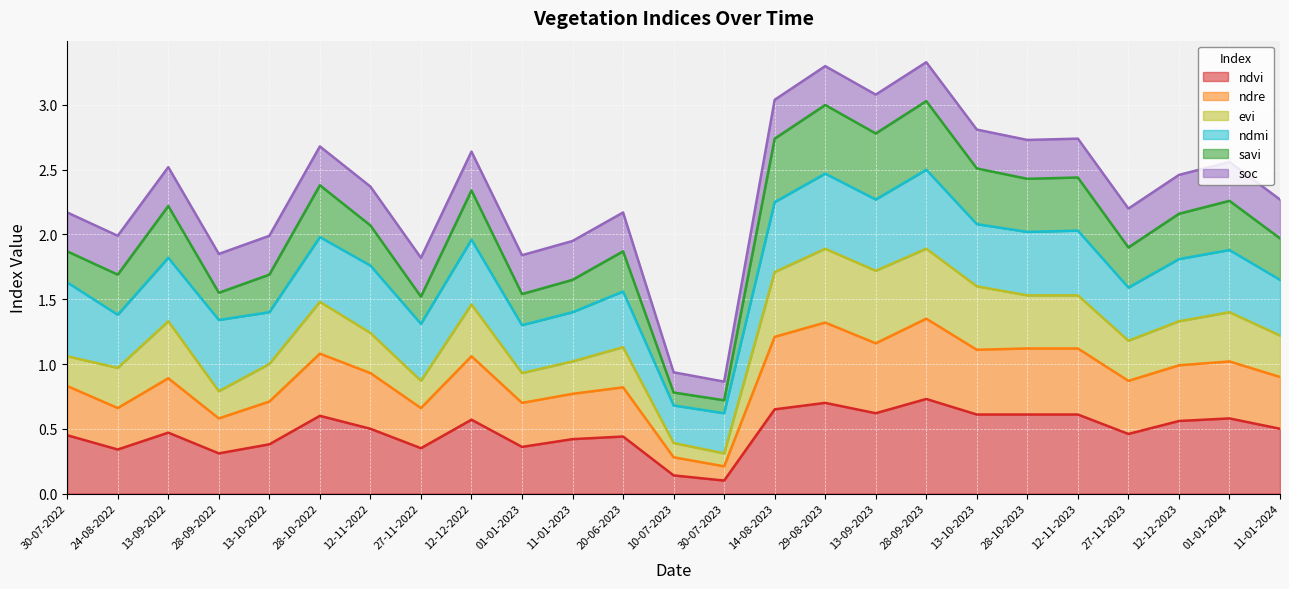

True or false: ndvi has a value of 0.6 at 28-10-2023.

True